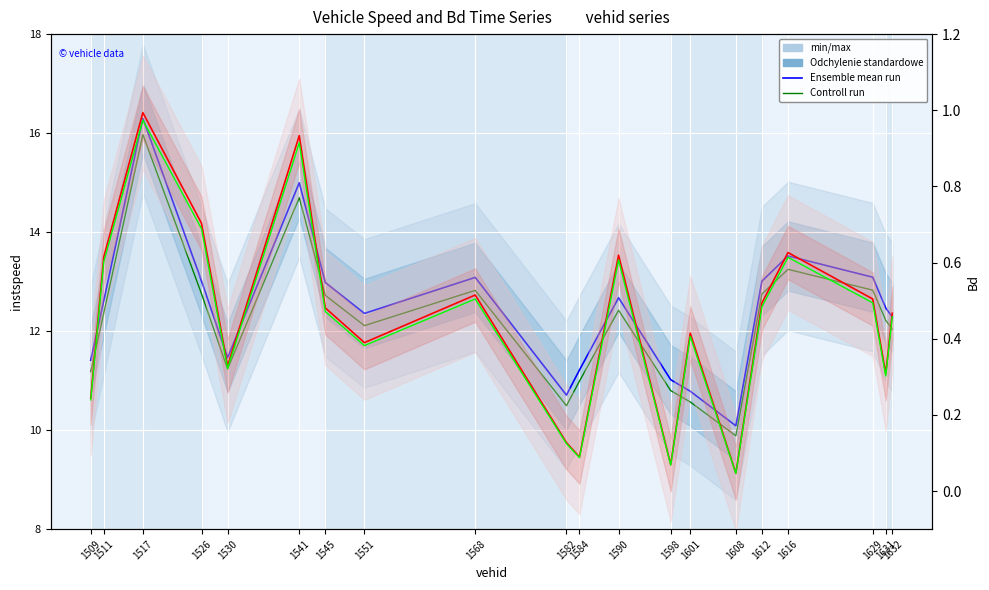

What is the difference between the maximum and second lowest values in the Controll run (Bd) series?

0.9